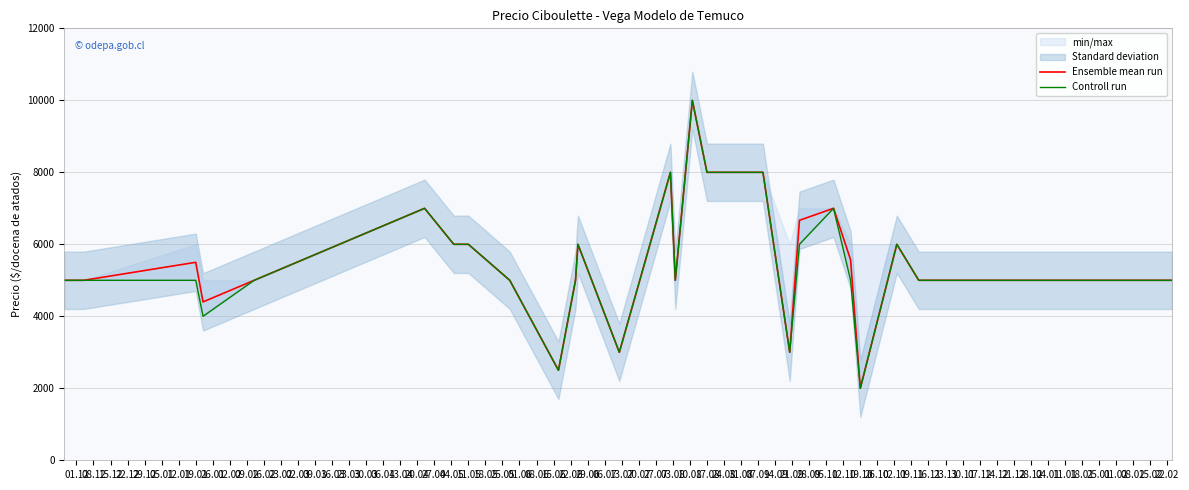

Which category has the lowest value in the Ensemble mean run series?

19.10